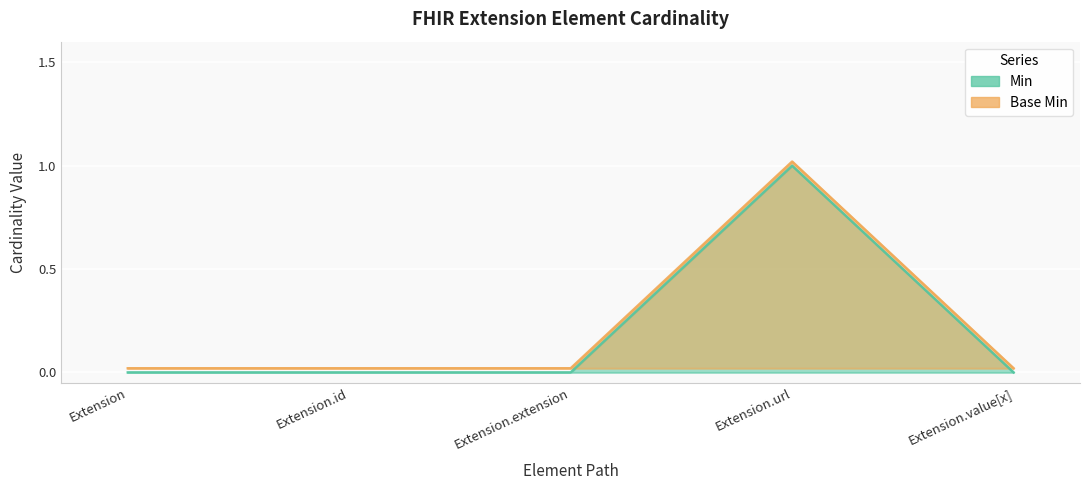

True or false: Min and Base Min cross at least once.

False